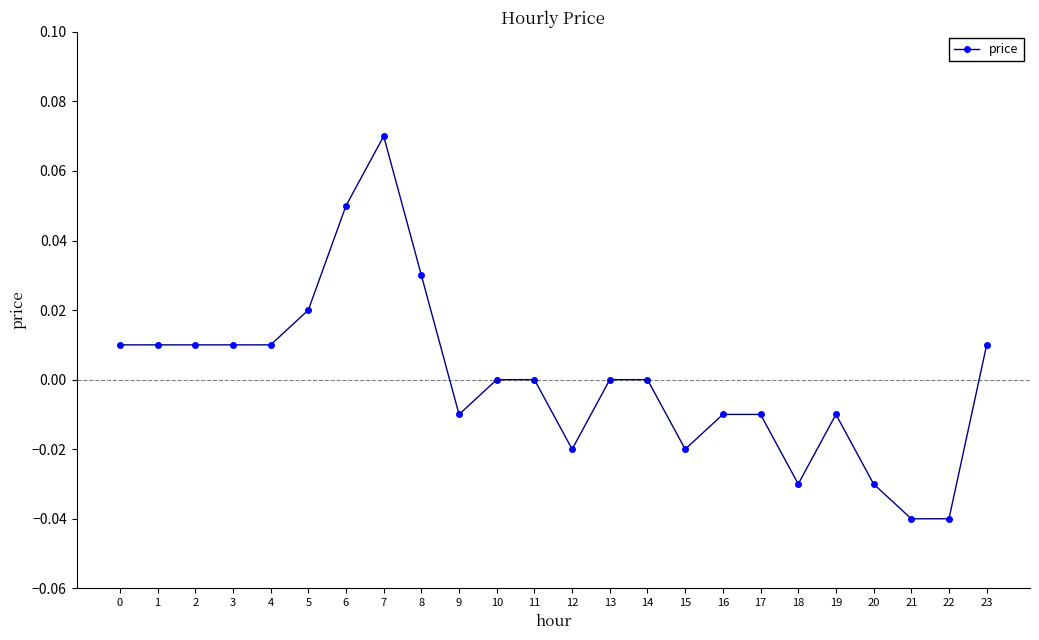

Is it true that the value at 14 is 0.1?

False